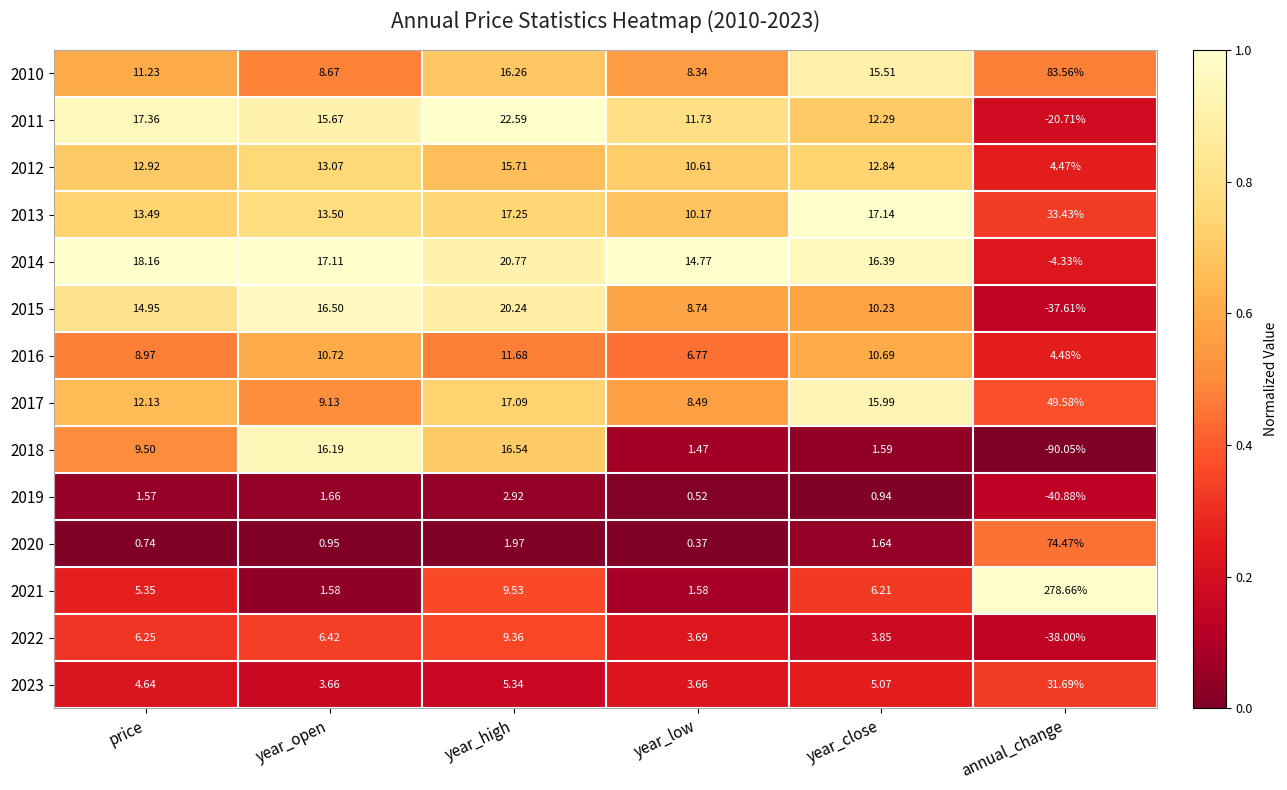

At which label does 2015 reach its minimum?

annual_change